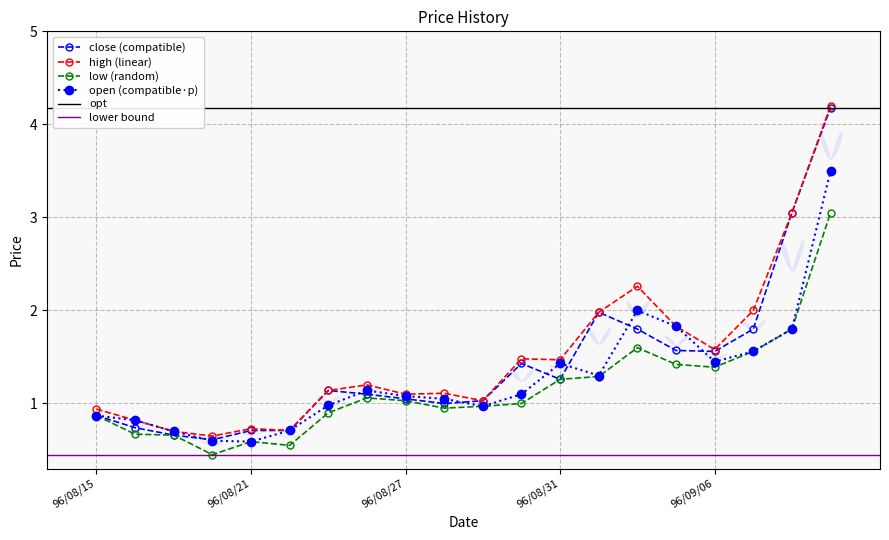

At which category is the sum across all series the highest?

96/09/11